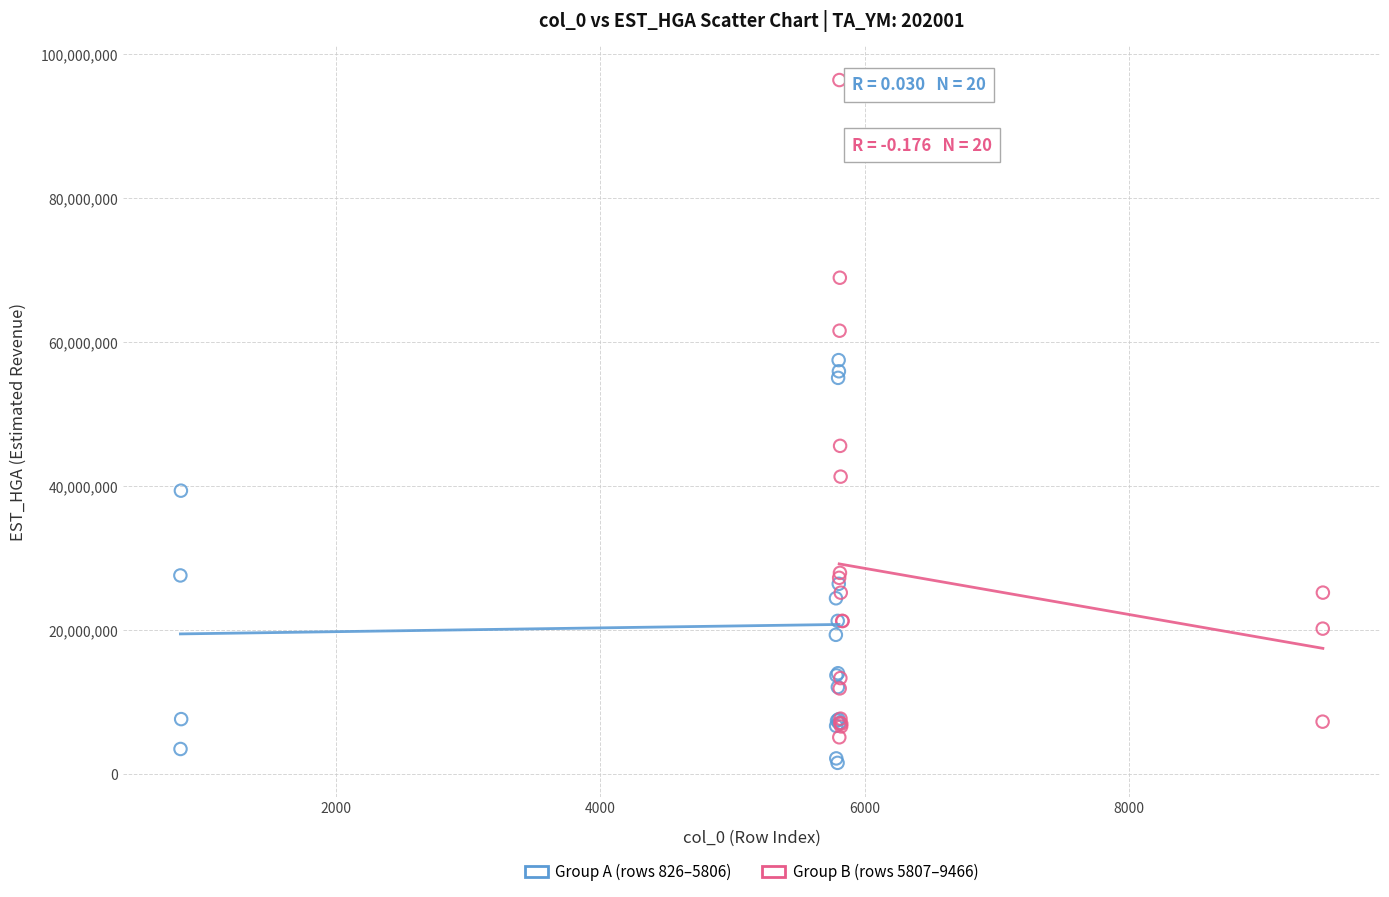

Which series has the widest spread of Y values?

Group B (rows 5807–9466)